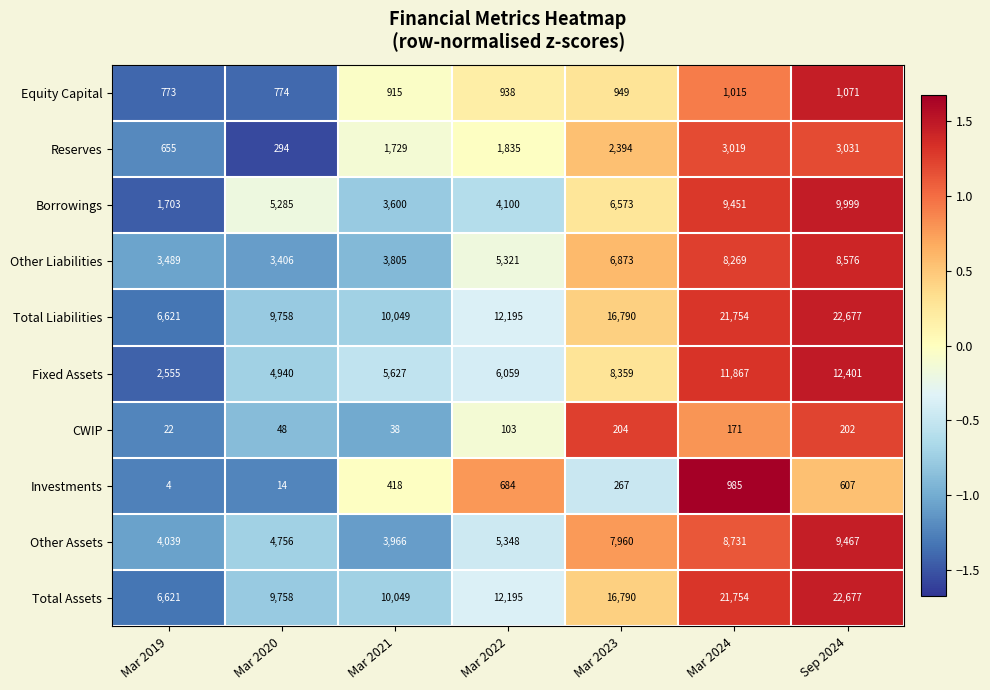

True or false: Equity Capital has a value of 1071 at Sep 2024.

True